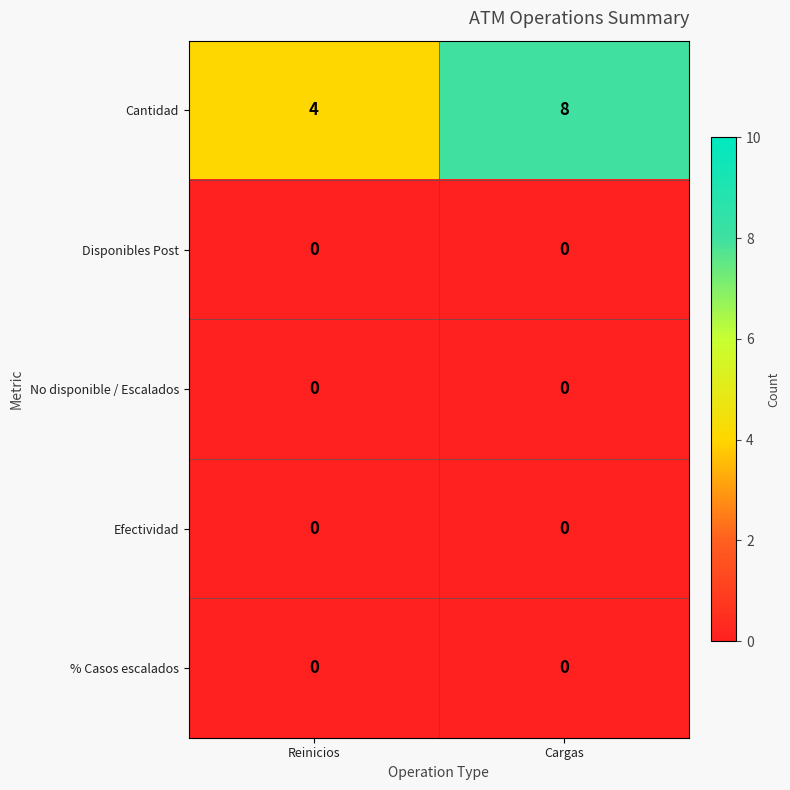

Reading left to right, transcribe all the data shown in this chart.

Cantidad: Reinicios=4	Cargas=8
Disponibles Post: Reinicios=0	Cargas=0
No disponible / Escalados: Reinicios=0	Cargas=0
Efectividad: Reinicios=0	Cargas=0
% Casos escalados: Reinicios=0	Cargas=0